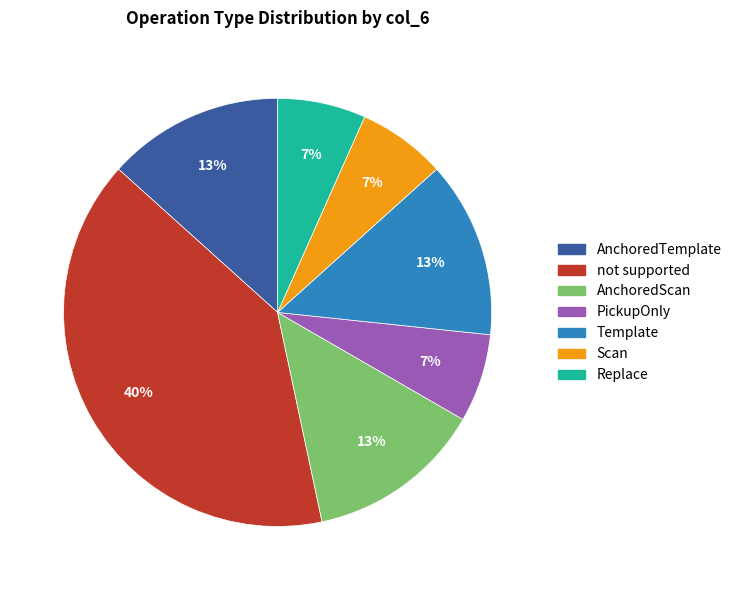

To the nearest percent, what is the difference between the Scan and not supported slice percentages?

33%